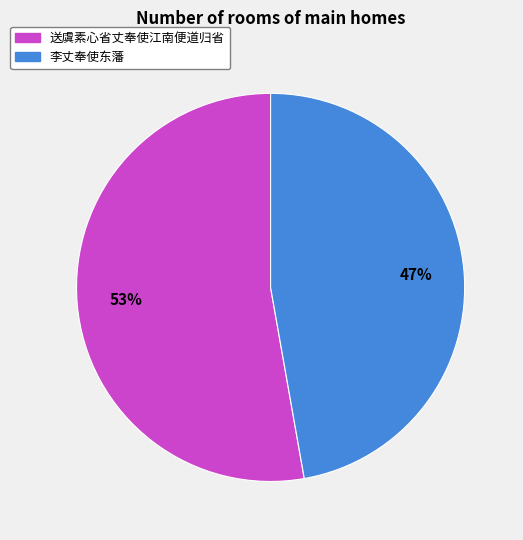

Which slice represents more than half of the pie?

送虞素心省丈奉使江南便道归省